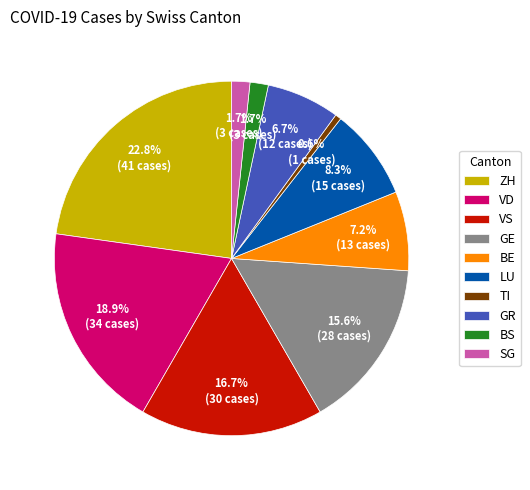

Count the number of slices in the pie.

10